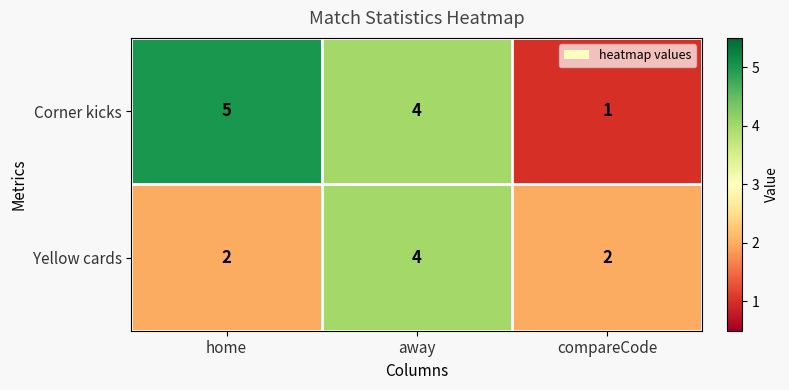

Reading right to left, extract all data points from this chart.

Corner kicks: 1	4	5
Yellow cards: 2	4	2